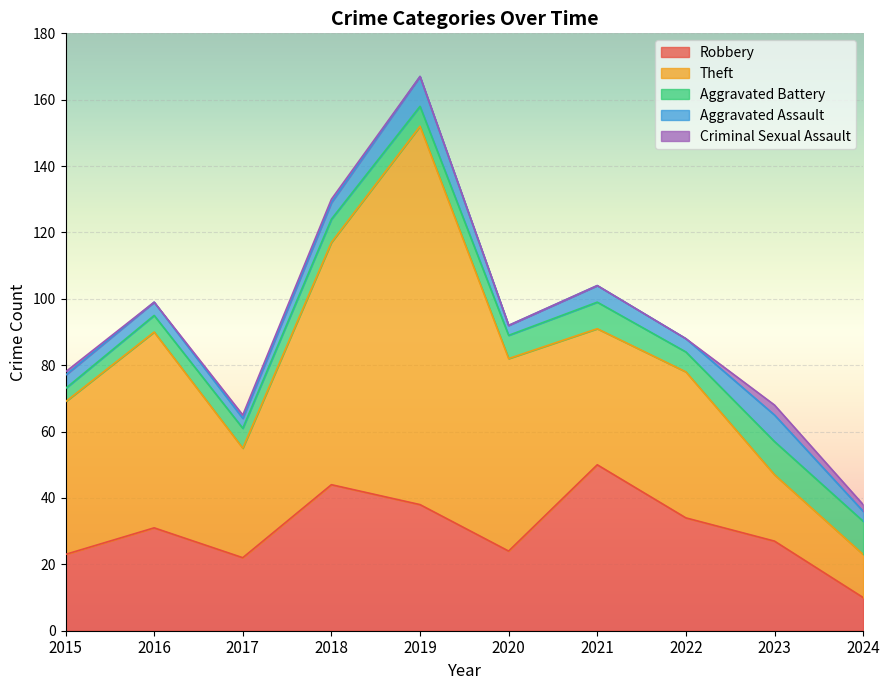

Count the number of categories in the chart.

10